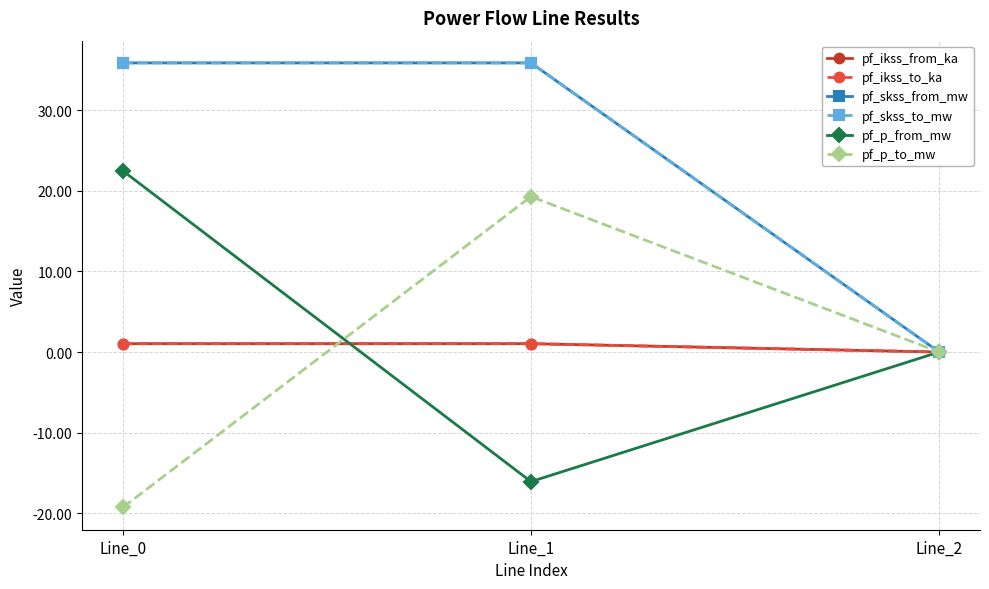

What is the difference between the pf_p_from_mw values at Line_2 and Line_0?

22.5